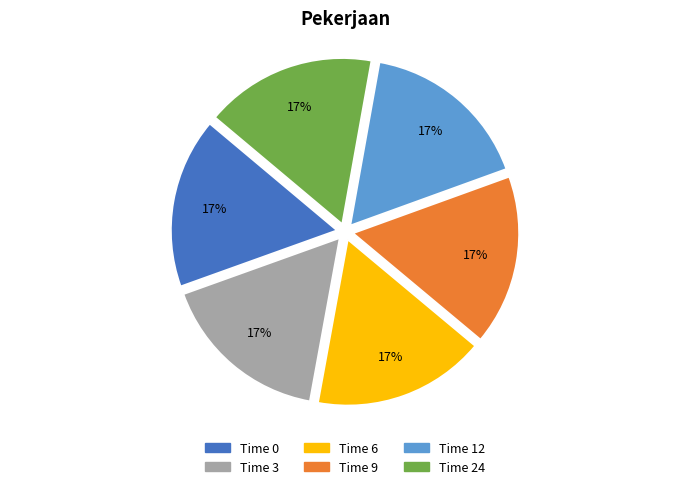

What is the ratio of the value at Time 9 to the value at Time 12?

1.0